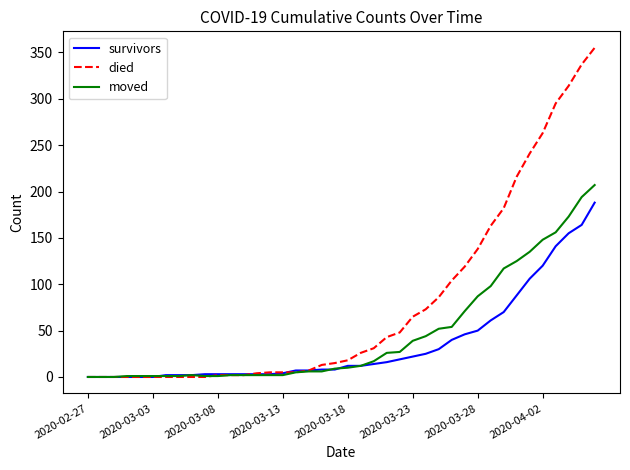

Rank the series by their maximum value, from lowest to highest.

survivors, moved, died